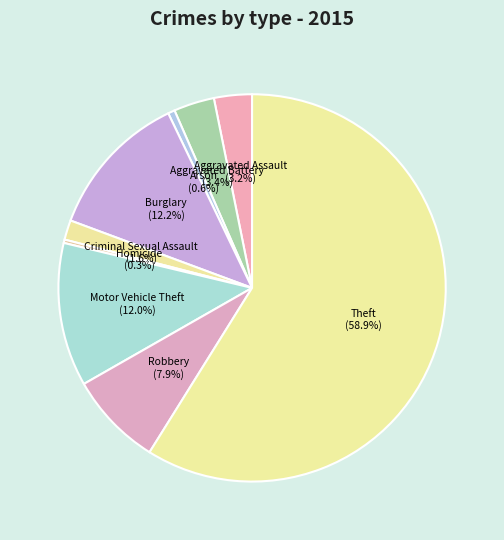

How many slices are in this pie chart?

9